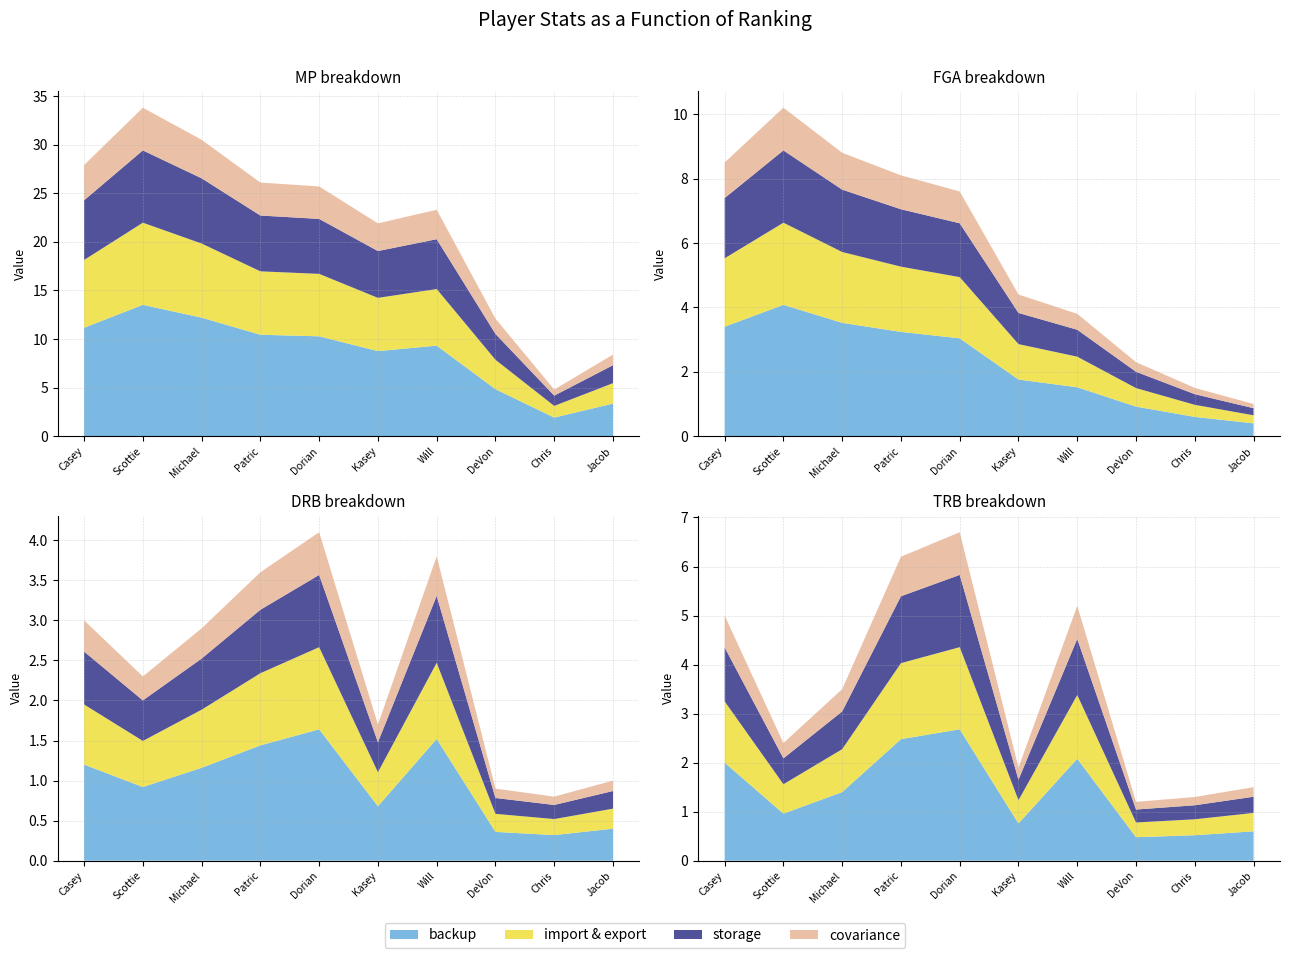

Reading left to right, transcribe all the data shown in this chart.

MP: 27.9	33.8	30.5	26.1	25.7	21.9	23.3	12.1	4.8	8.4
FGA: 8.5	10.2	8.8	8.1	7.6	4.4	3.8	2.3	1.5	1.0
DRB: 3.0	2.3	2.9	3.6	4.1	1.7	3.8	0.9	0.8	1.0
TRB: 5.0	2.4	3.5	6.2	6.7	1.9	5.2	1.2	1.3	1.5